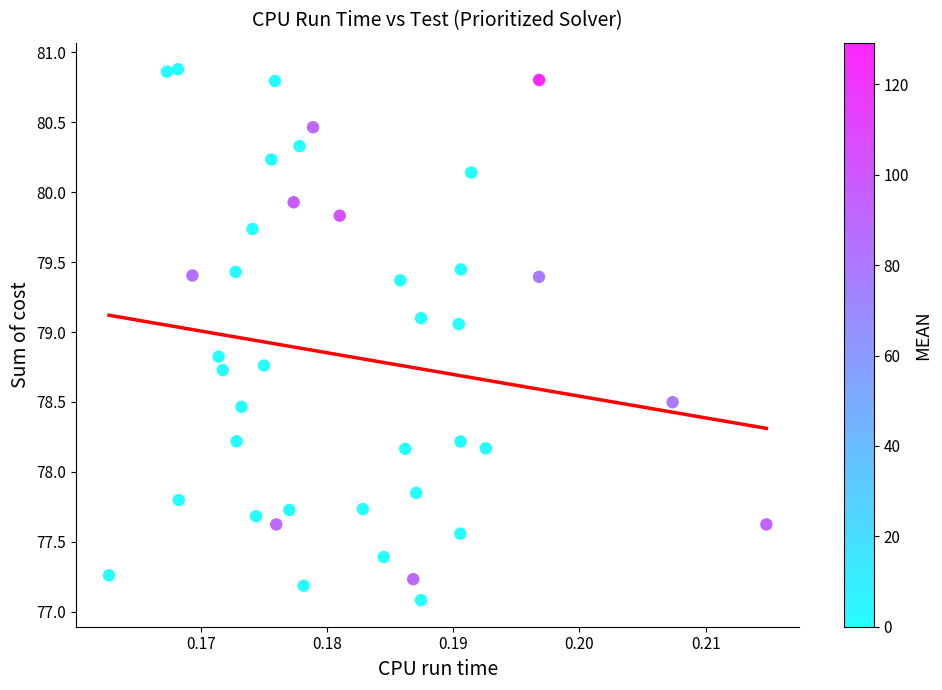

What is the range of Y values (max minus min)?

3.8